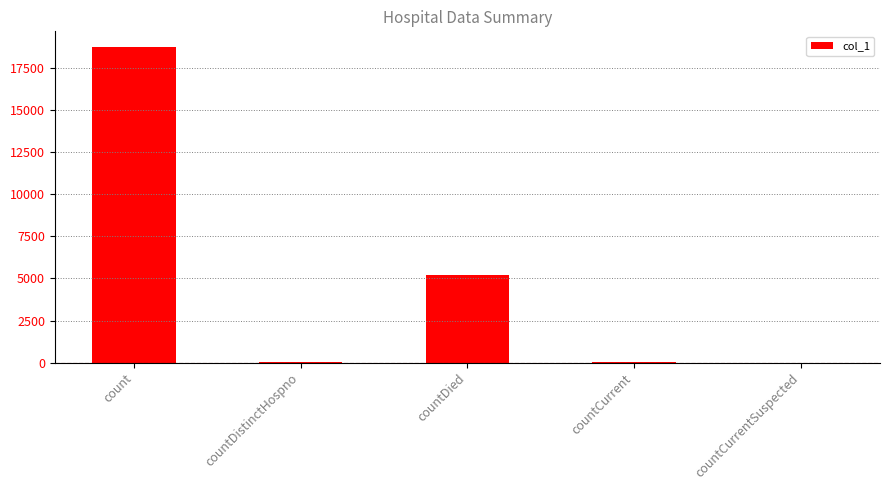

What value does the data have at countDistinctHospno?

24